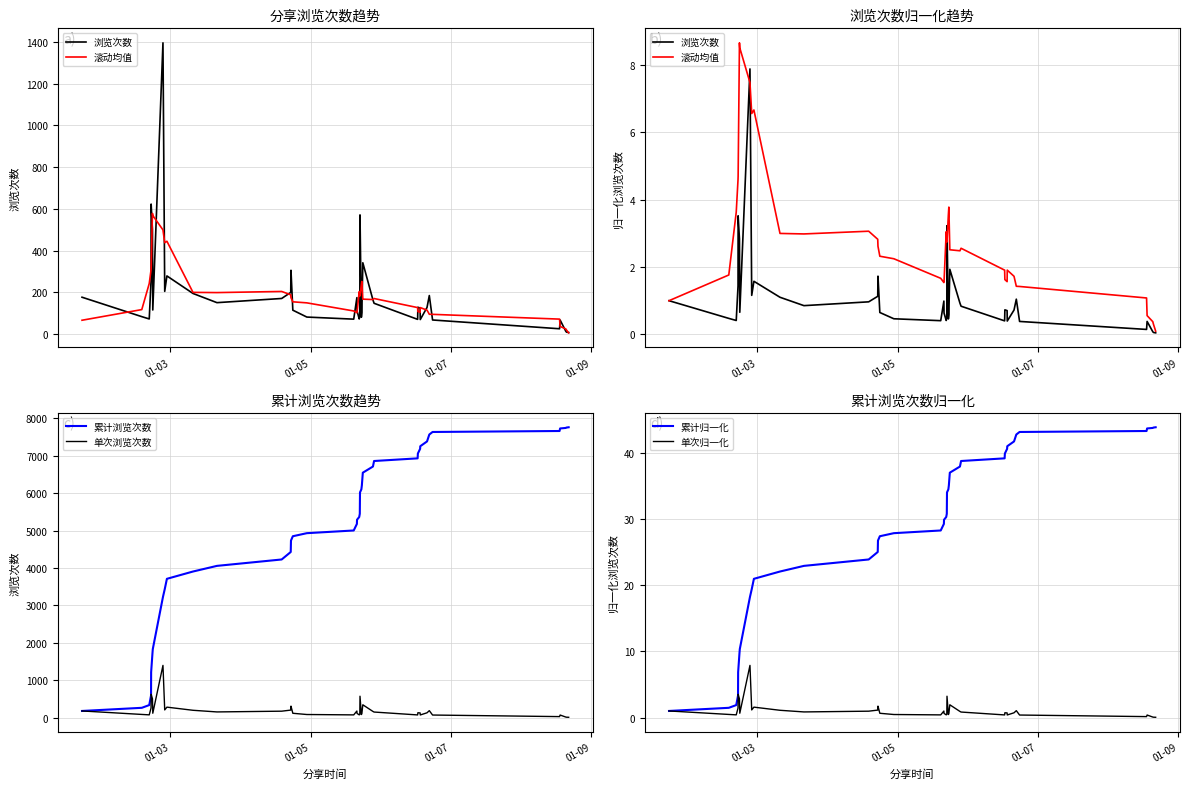

Which series has the largest range (max minus min)?

累计浏览次数